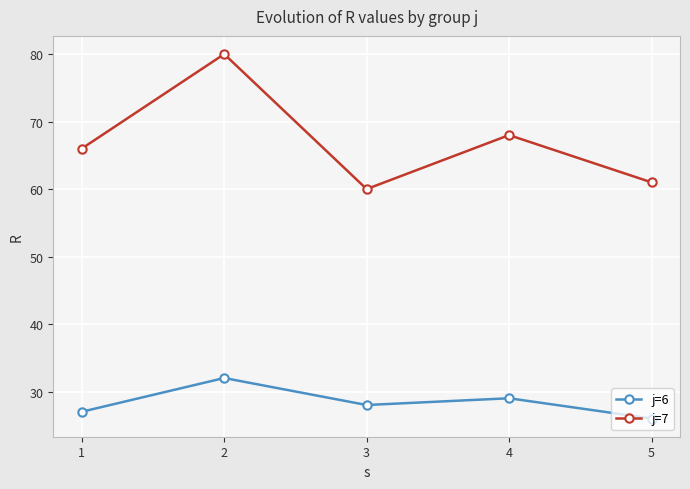

What are all the series names shown in the legend?

j=6, j=7